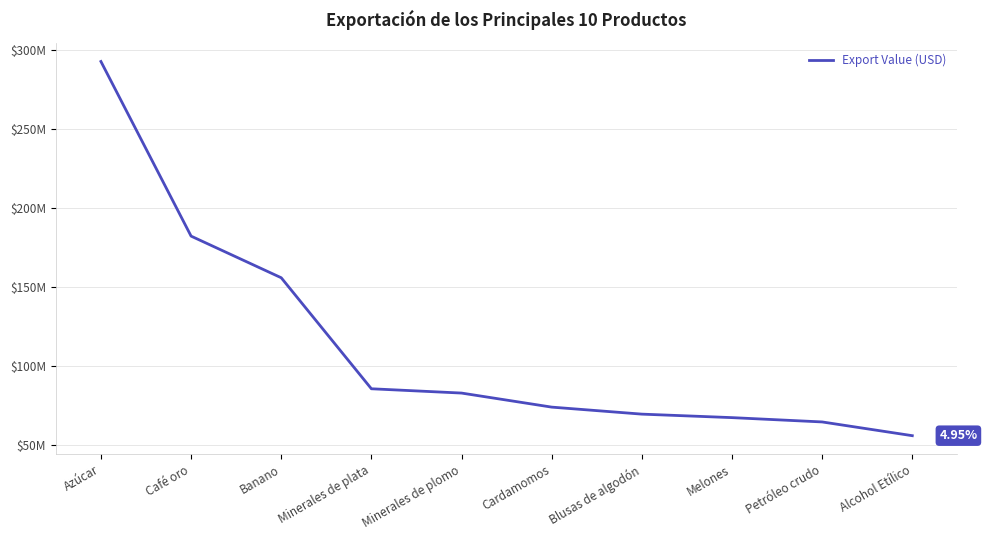

Reading right to left, extract all data points from this chart.

Alcohol Etílico=55908469	Petróleo crudo=64603459	Melones=67334142	Blusas de algodón=69544340	Cardamomos=73981724	Minerales de plomo=82871564	Minerales de plata=85591578	Banano=155826949	Café oro=182169782	Azúcar=292652996